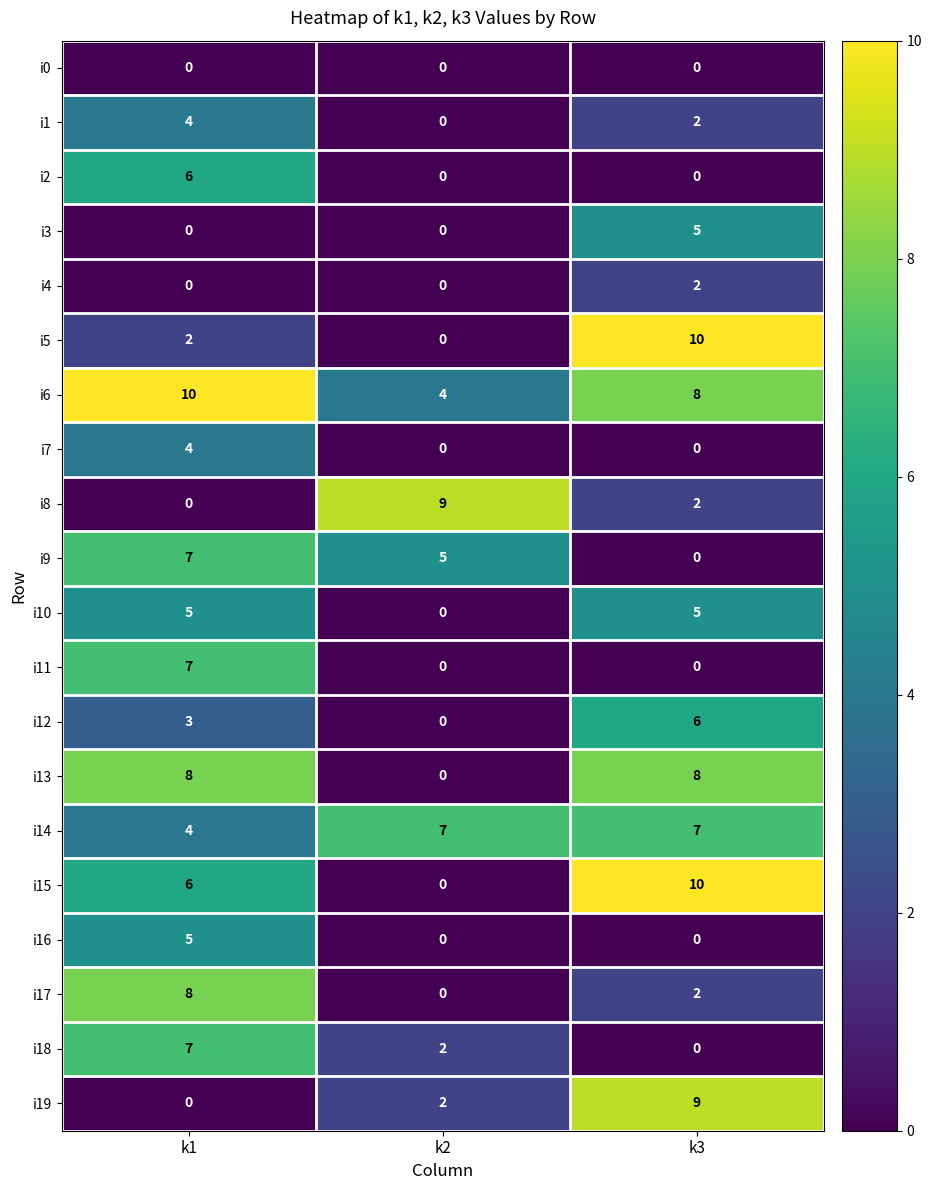

What is the highest value of the i1 series?

4